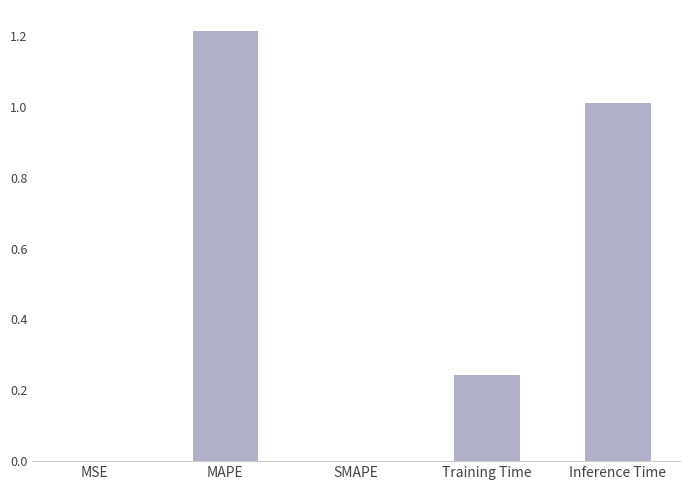

What is the sum of the values at Inference Time and SMAPE?

1.0